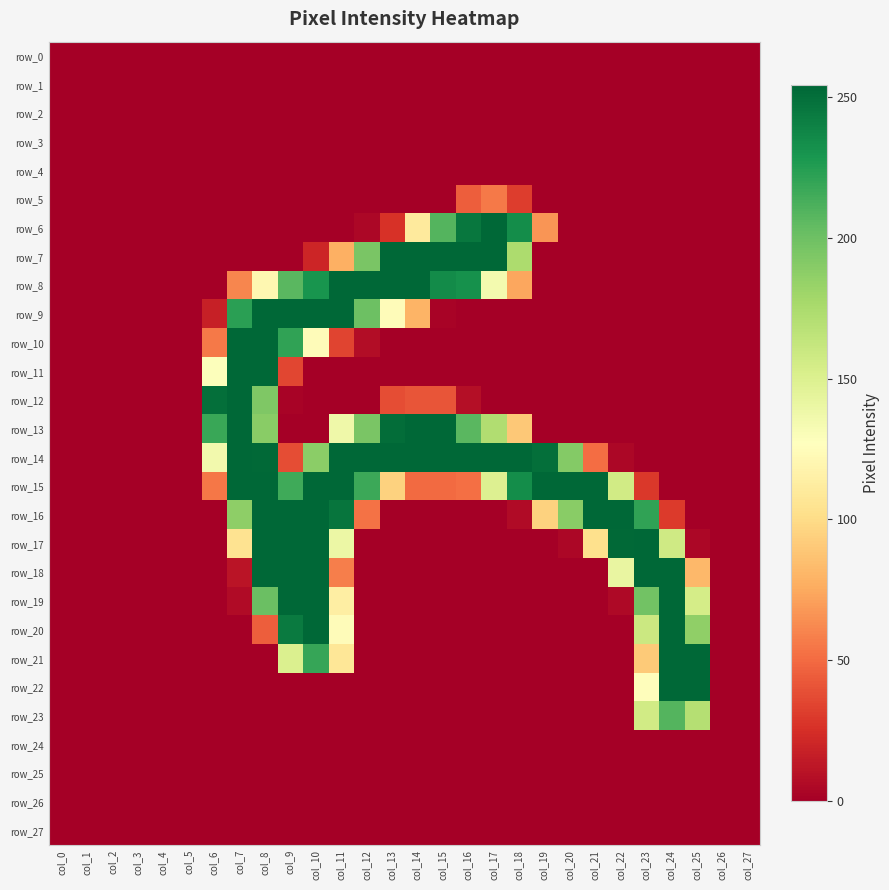

Which has a higher value, col_6 or col_16?

col_6